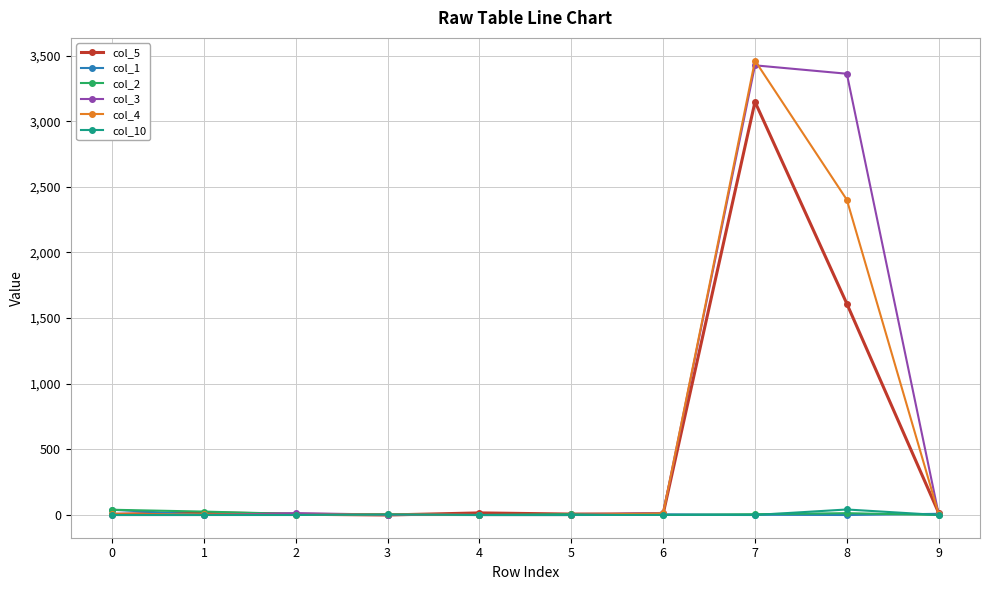

What is the maximum value for col_2?

40